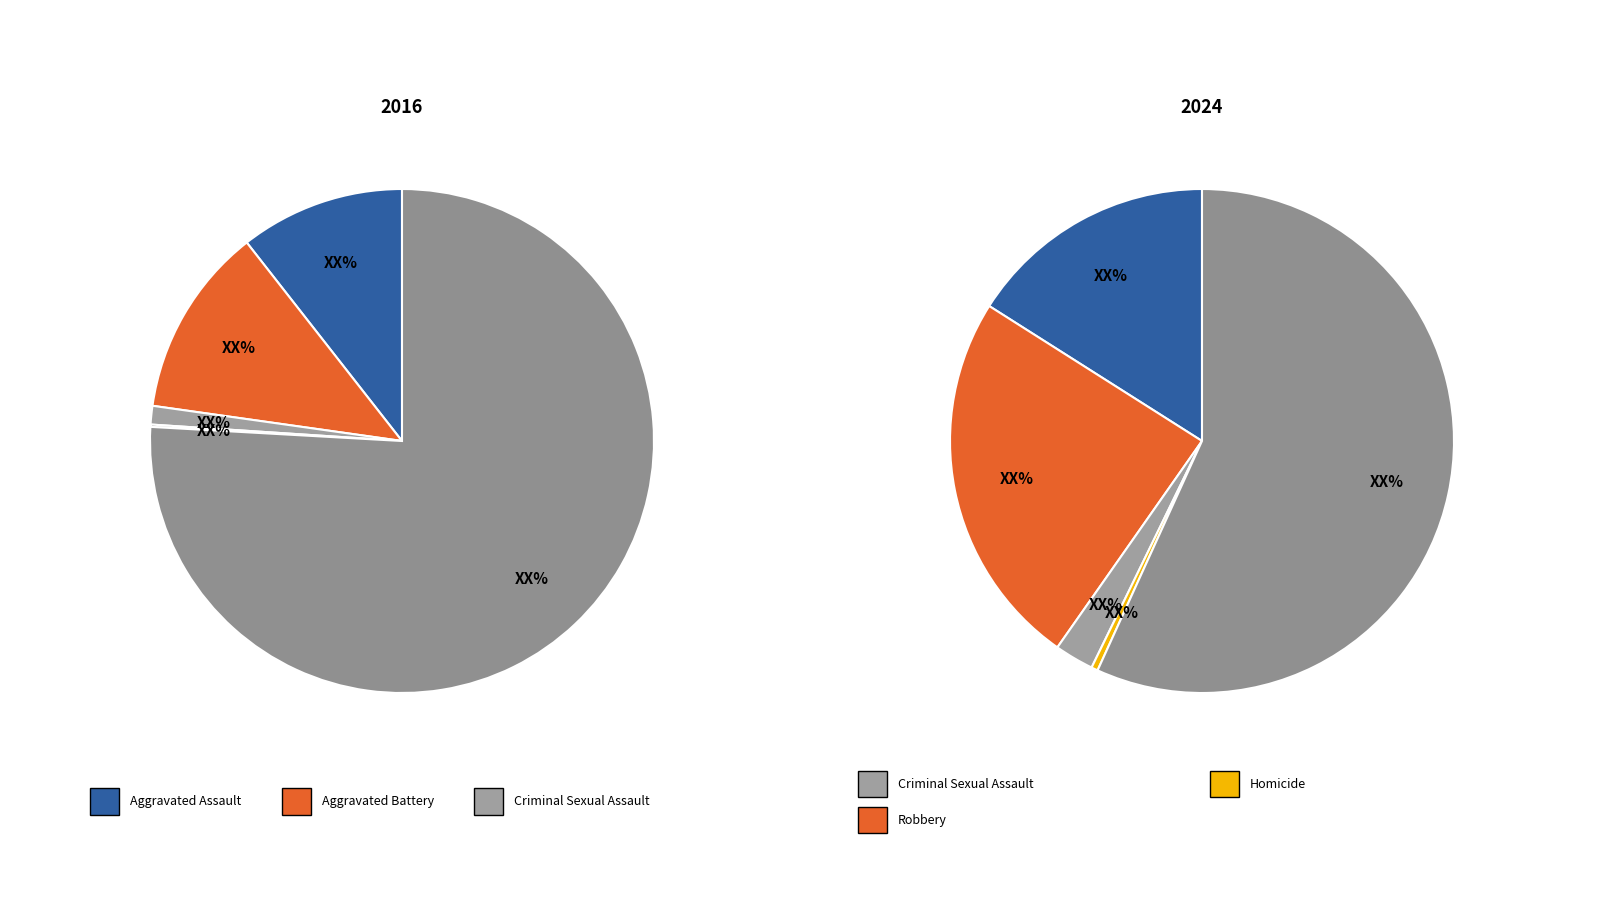

To the nearest percent, what is the average slice percentage?

20%